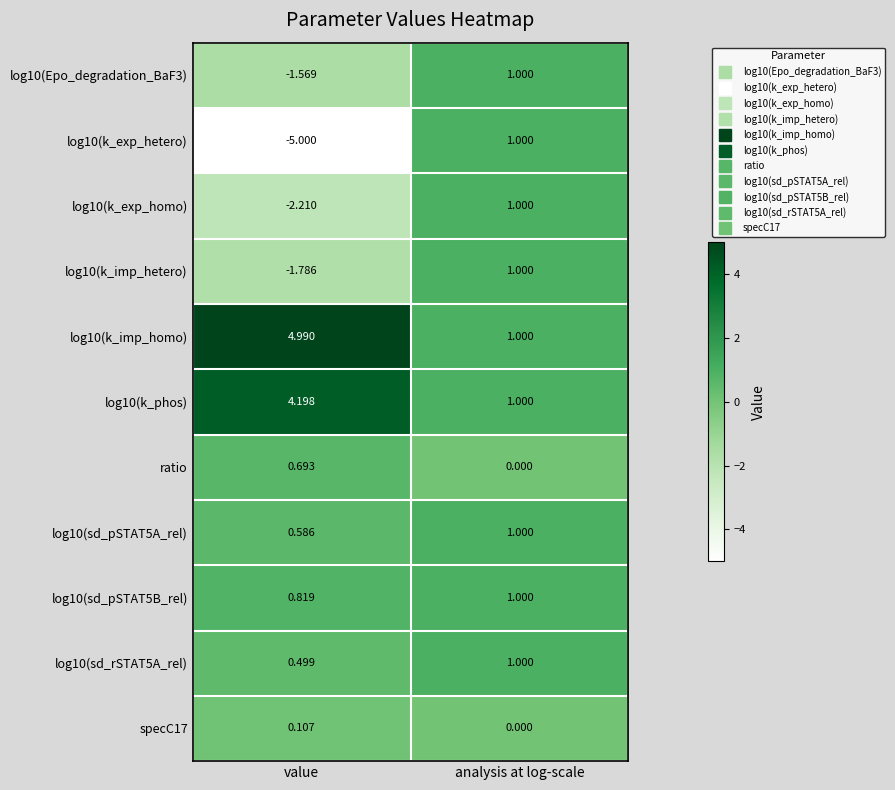

Where does the log10(k_imp_homo) series first go above 4?

value